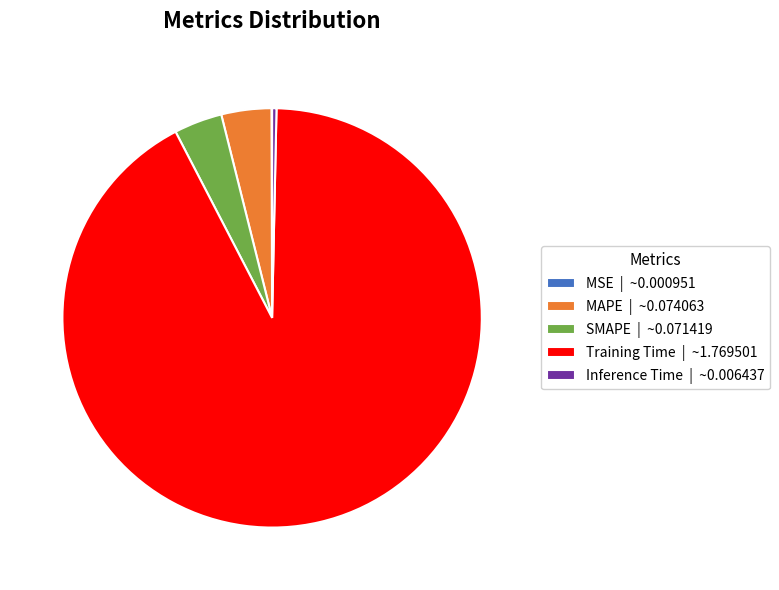

Between Inference Time | ~0.006437 and SMAPE | ~0.071419, which is larger?

SMAPE | ~0.071419